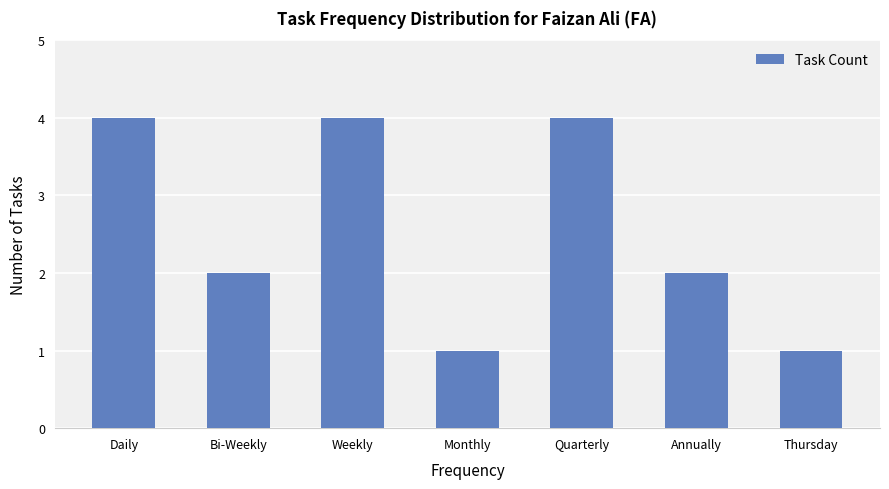

What is the sum of all values?

18